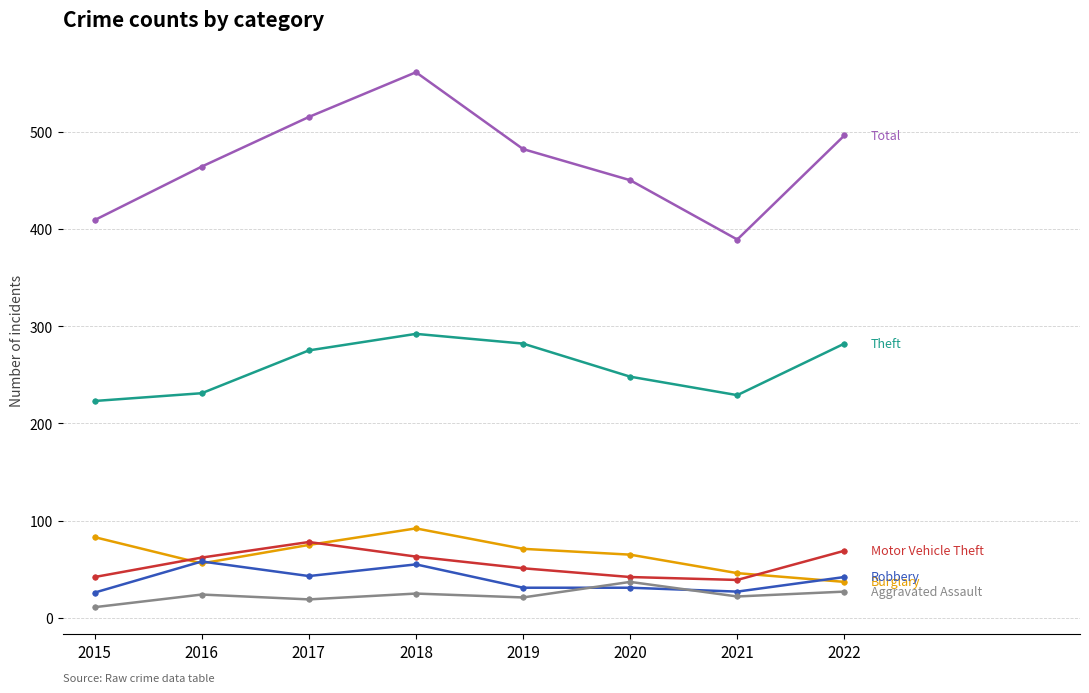

What is the difference between the highest and lowest values at 2018?

536